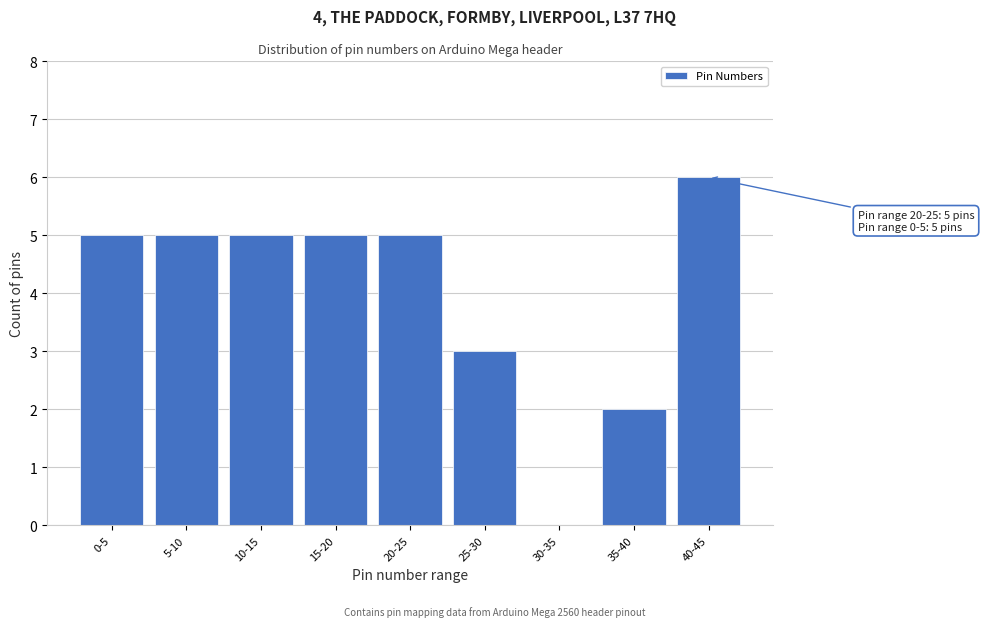

Reading left to right, what are all the values shown in this chart?

0-5=5	5-10=5	10-15=5	15-20=5	20-25=5	25-30=3	30-35=0	35-40=2	40-45=6